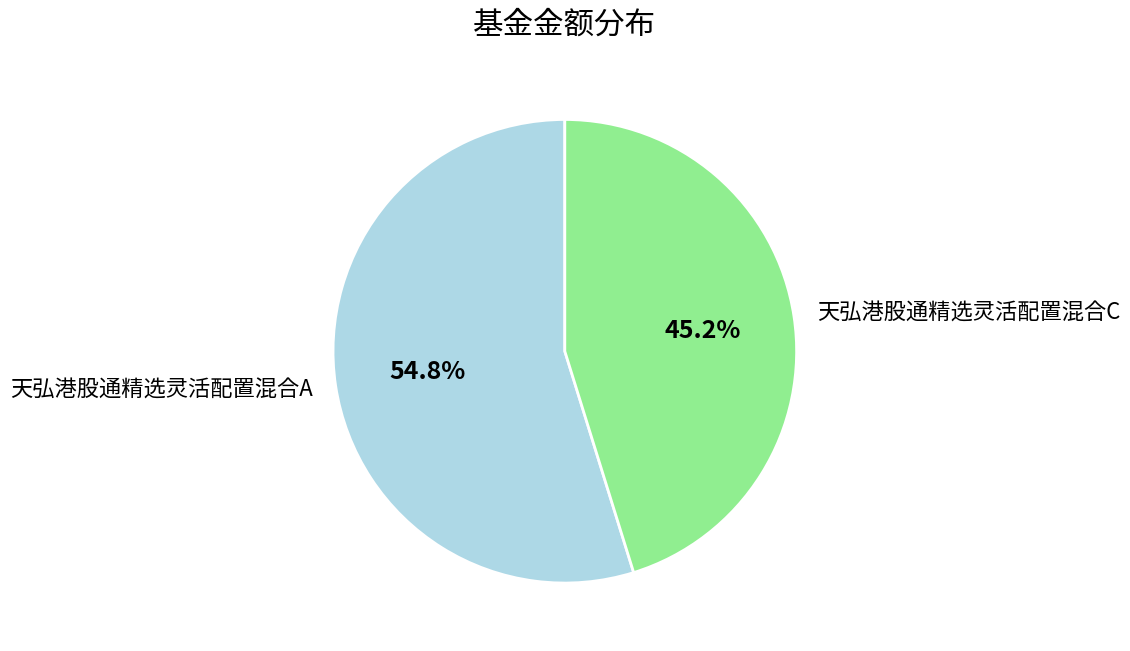

How many slices are in this pie chart?

2